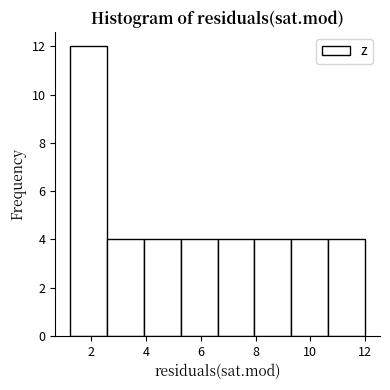

Over which range of the x-axis is the bar tallest?

1.2 to 2.6